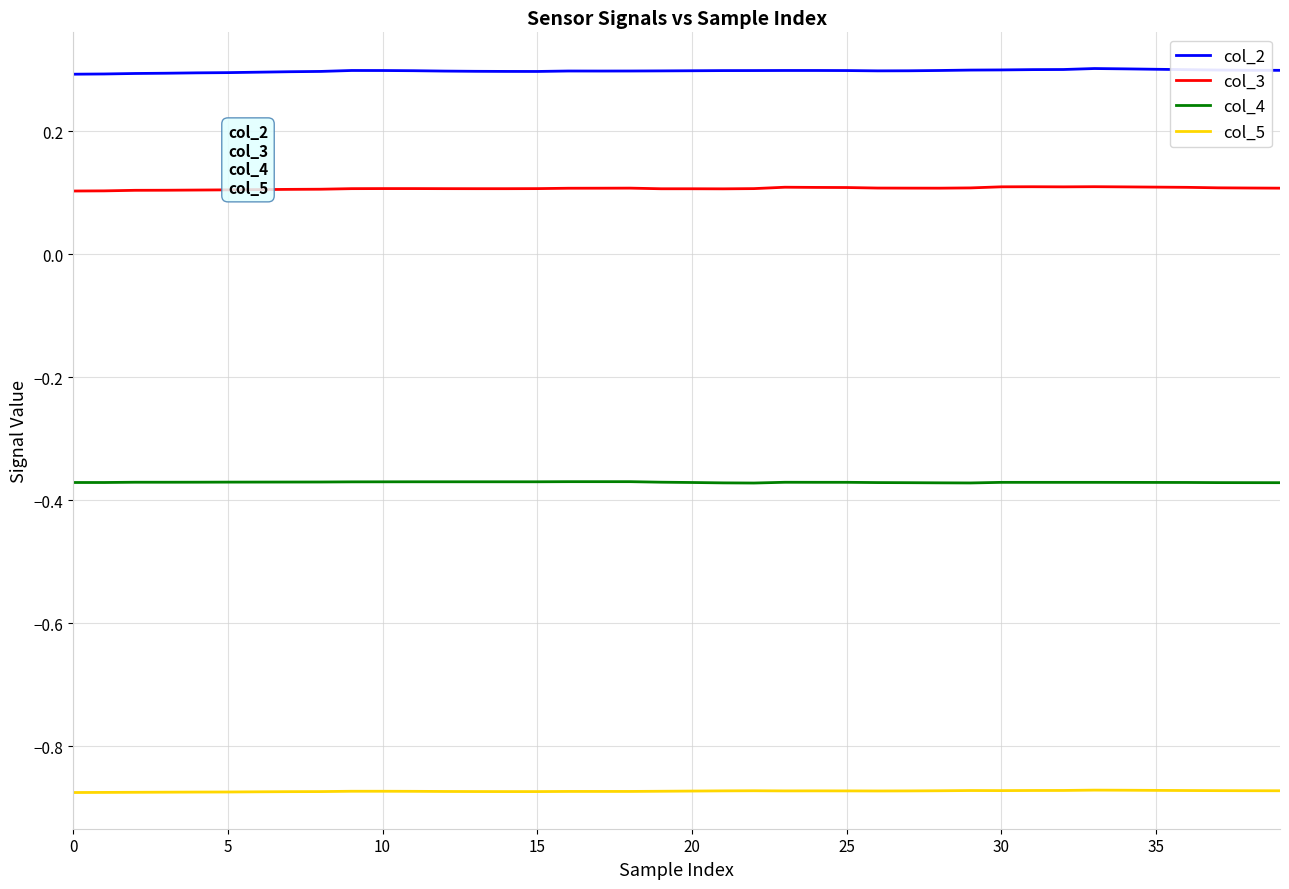

Rank the series by their maximum value, from highest to lowest.

col_2, col_3, col_4, col_5